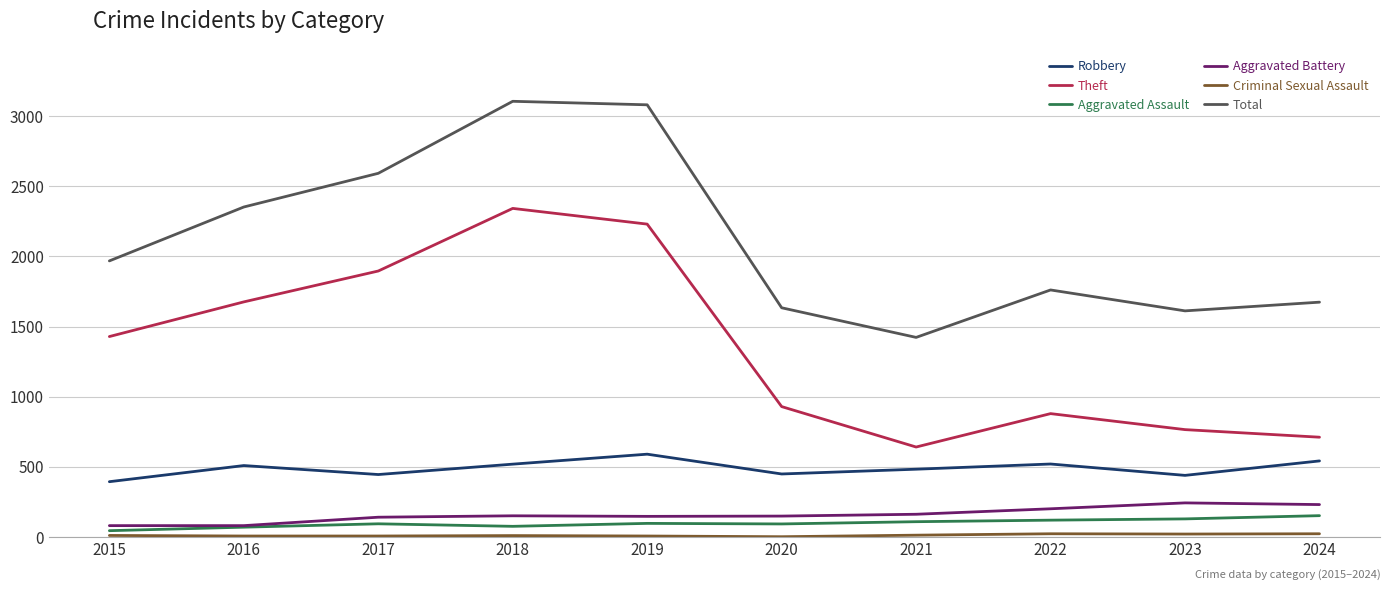

True or false: Robbery and Aggravated Battery intersect in this chart.

False